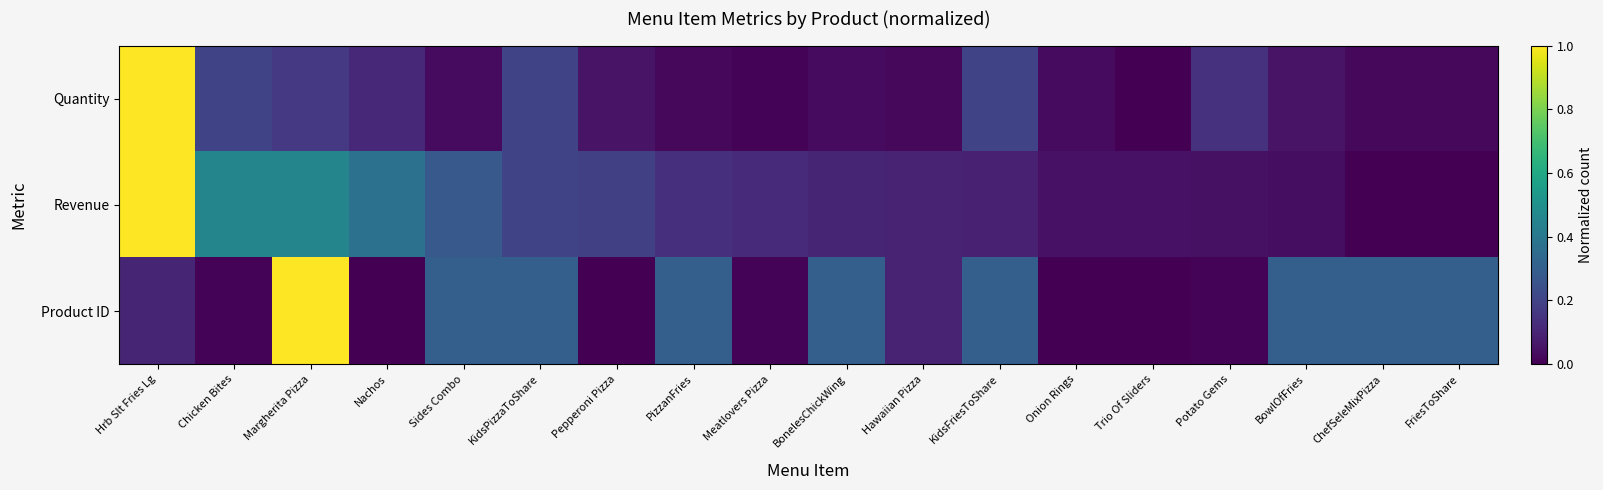

Reading left to right, what are all the values shown in this chart?

Quantity: Hrb Slt Fries Lg=1.0	Chicken Bites=0.2	Margherita Pizza=0.2	Nachos=0.1	Sides Combo=0.0	KidsPizzaToShare=0.2	Pepperoni Pizza=0.1	PizzanFries=0.0	Meatlovers Pizza=0.0	BonelesChickWing=0.0	Hawaiian Pizza=0.0	KidsFriesToShare=0.2	Onion Rings=0.0	Trio Of Sliders=0.0	Potato Gems=0.1	BowlOfFries=0.1	ChefSeleMixPizza=0.0	FriesToShare=0.0
Revenue: Hrb Slt Fries Lg=1.0	Chicken Bites=0.5	Margherita Pizza=0.5	Nachos=0.4	Sides Combo=0.3	KidsPizzaToShare=0.2	Pepperoni Pizza=0.2	PizzanFries=0.1	Meatlovers Pizza=0.1	BonelesChickWing=0.1	Hawaiian Pizza=0.1	KidsFriesToShare=0.1	Onion Rings=0.0	Trio Of Sliders=0.0	Potato Gems=0.0	BowlOfFries=0.0	ChefSeleMixPizza=0.0	FriesToShare=0.0
Product ID: Hrb Slt Fries Lg=0.1	Chicken Bites=0.0	Margherita Pizza=1.0	Nachos=0.0	Sides Combo=0.3	KidsPizzaToShare=0.3	Pepperoni Pizza=0.0	PizzanFries=0.3	Meatlovers Pizza=0.0	BonelesChickWing=0.3	Hawaiian Pizza=0.1	KidsFriesToShare=0.3	Onion Rings=0.0	Trio Of Sliders=0.0	Potato Gems=0.0	BowlOfFries=0.3	ChefSeleMixPizza=0.3	FriesToShare=0.3